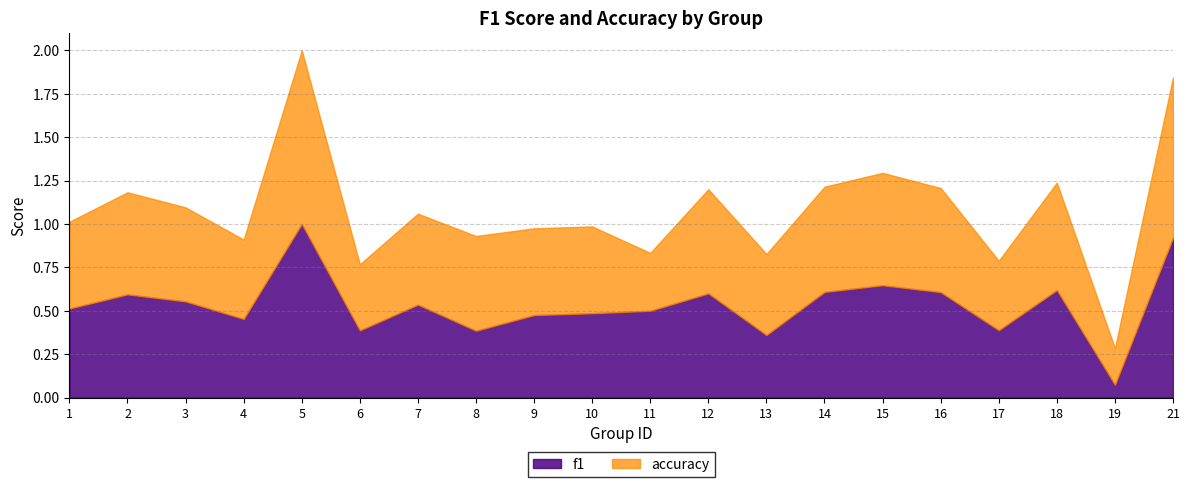

Reading left to right, list all the values displayed in this chart.

f1: 1=0.5	2=0.6	3=0.6	4=0.5	5=1.0	6=0.4	7=0.5	8=0.4	9=0.5	10=0.5	11=0.5	12=0.6	13=0.4	14=0.6	15=0.6	16=0.6	17=0.4	18=0.6	19=0.1	21=0.9
accuracy: 1=0.5	2=0.6	3=0.5	4=0.5	5=1.0	6=0.4	7=0.5	8=0.5	9=0.5	10=0.5	11=0.3	12=0.6	13=0.5	14=0.6	15=0.6	16=0.6	17=0.4	18=0.6	19=0.2	21=0.9